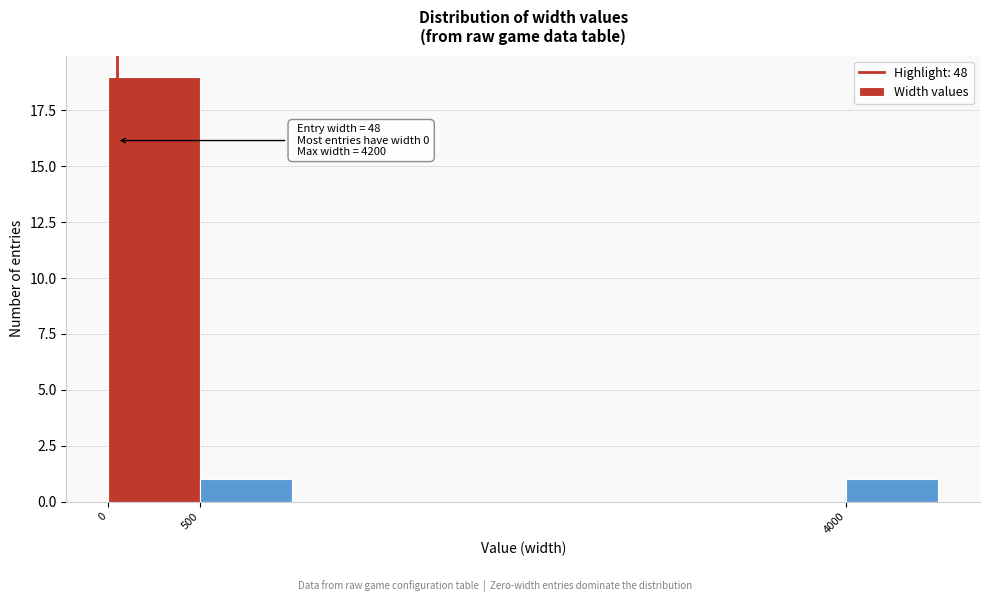

Over which range of the x-axis is the bar tallest?

0 to 500